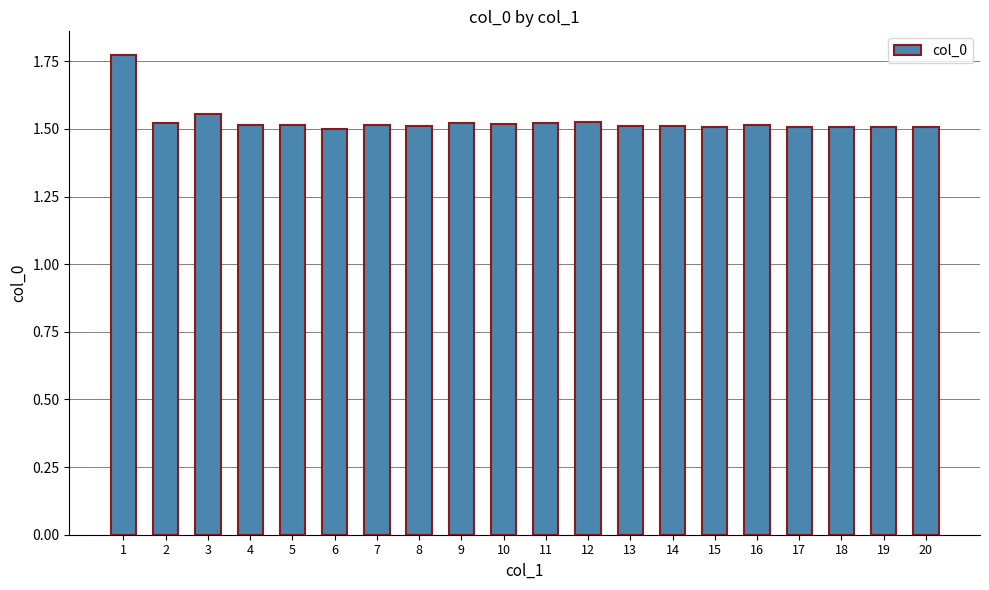

True or false: the data shows 2.1 at 9.

False